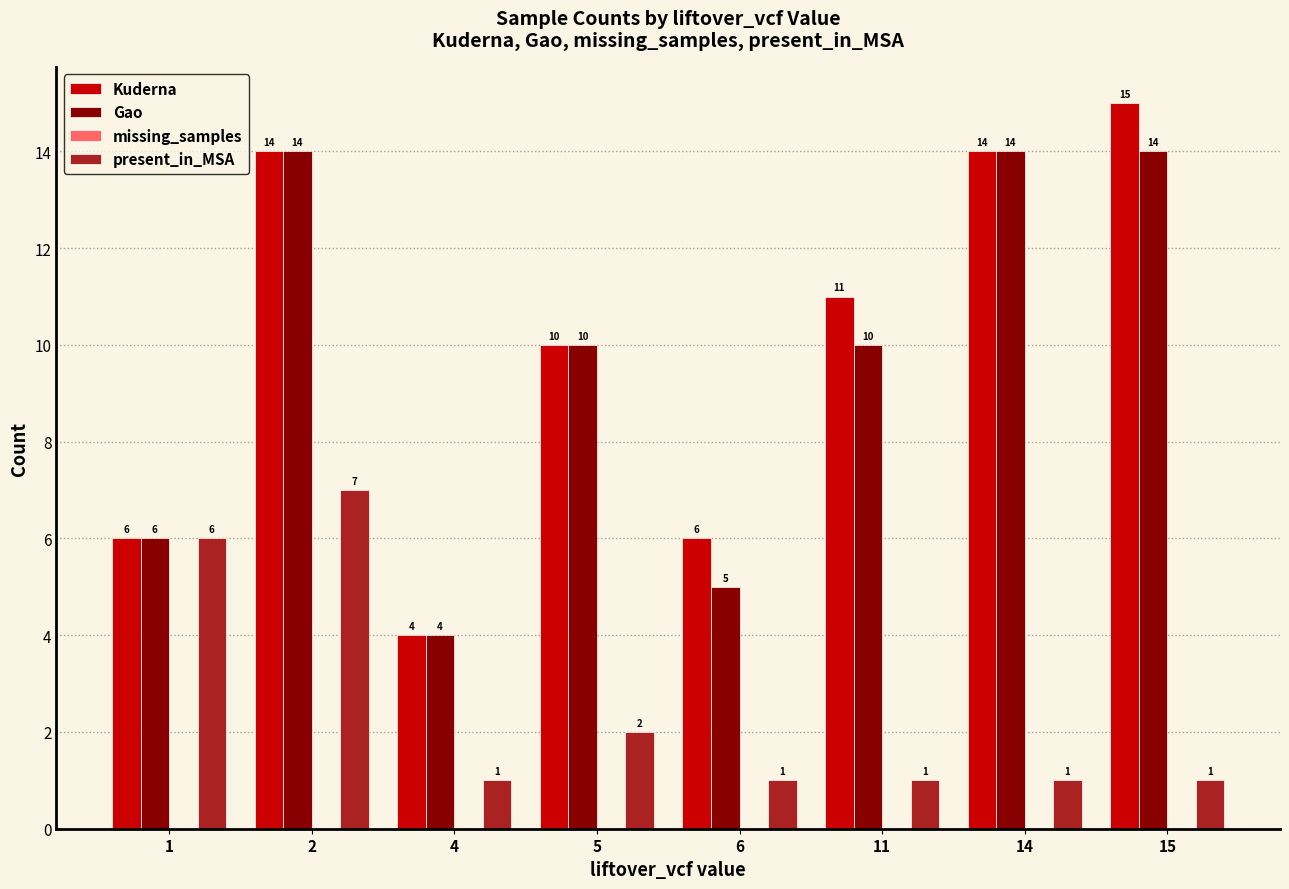

Reading right to left, extract all data points from this chart.

Kuderna: 15	14	11	6	10	4	14	6
Gao: 14	14	10	5	10	4	14	6
present_in_MSA: 1	1	1	1	2	1	7	6